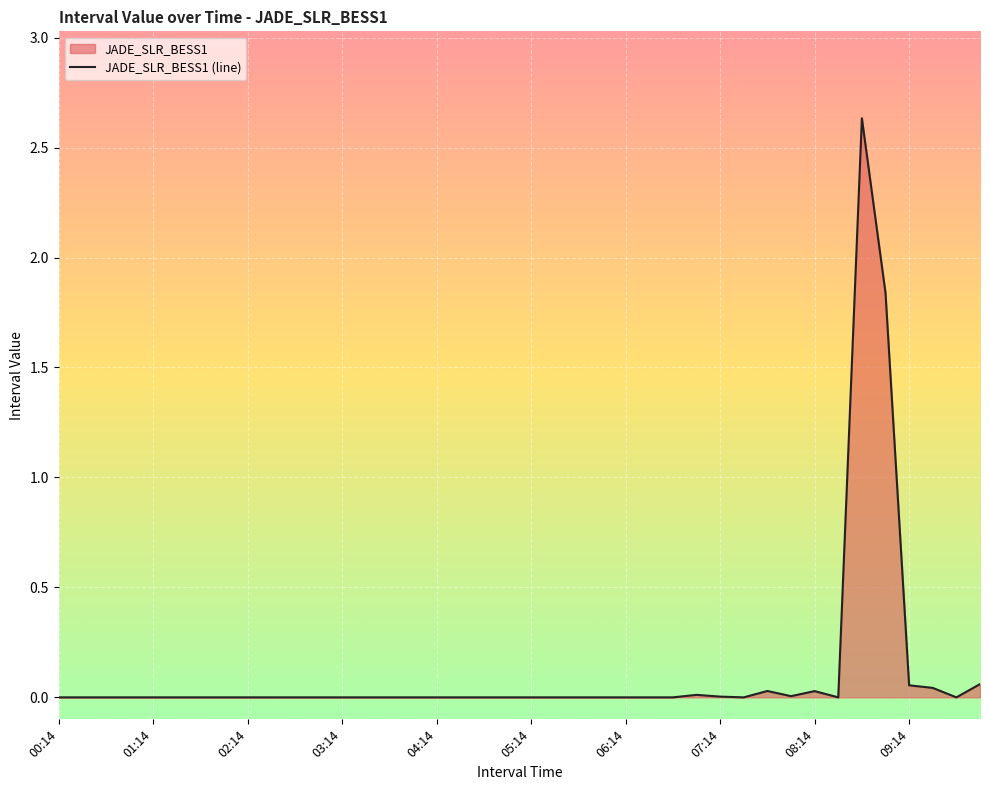

True or false: the data shows 0.0 at 08:14.

True